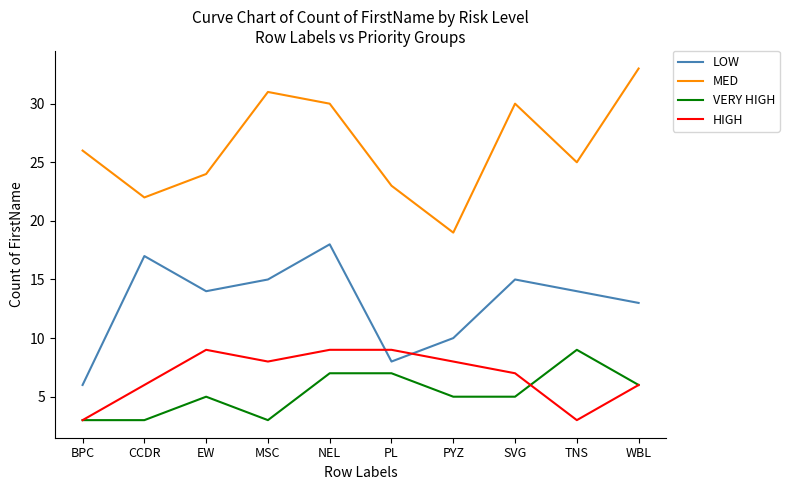

How many lines are shown in the chart?

4